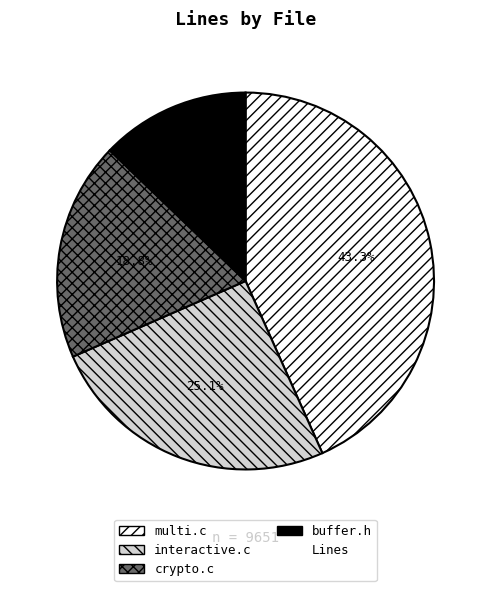

Is there a majority slice in this chart?

No